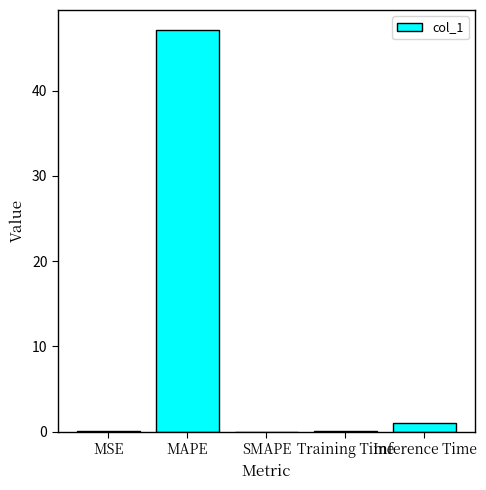

Count the number of categories in the chart.

5